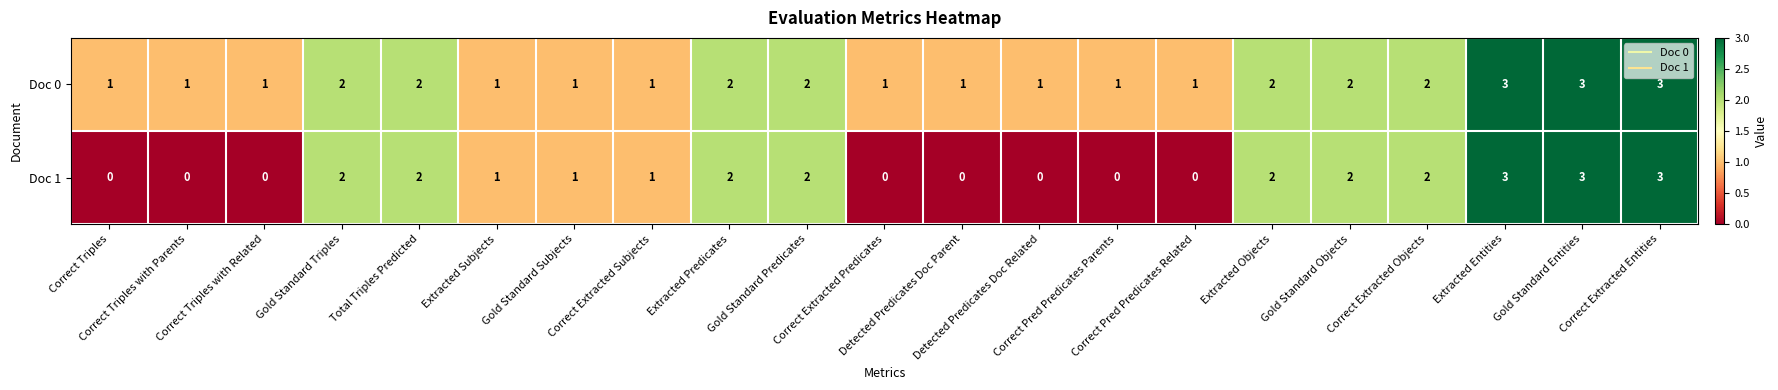

What is the greatest value displayed?

3